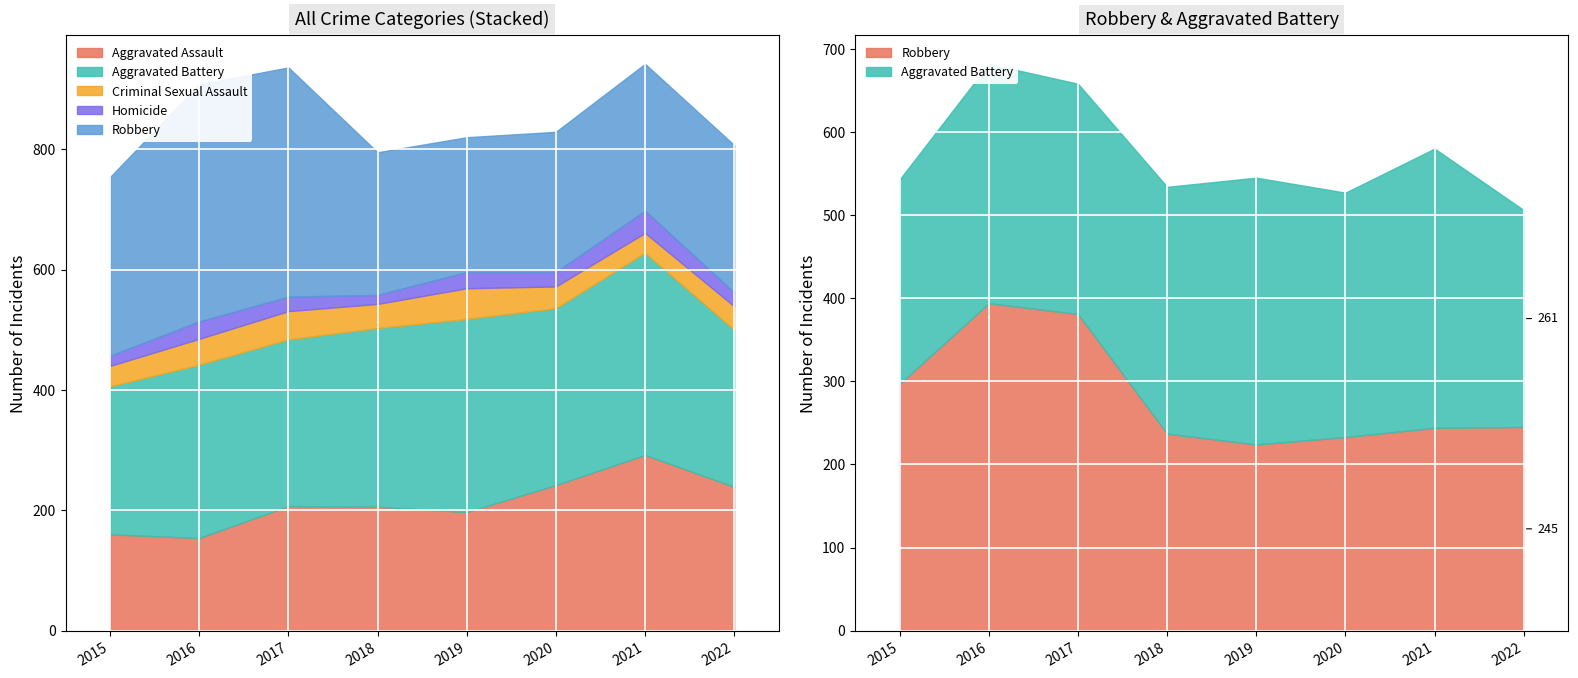

What is the sum of all Robbery values?

2255